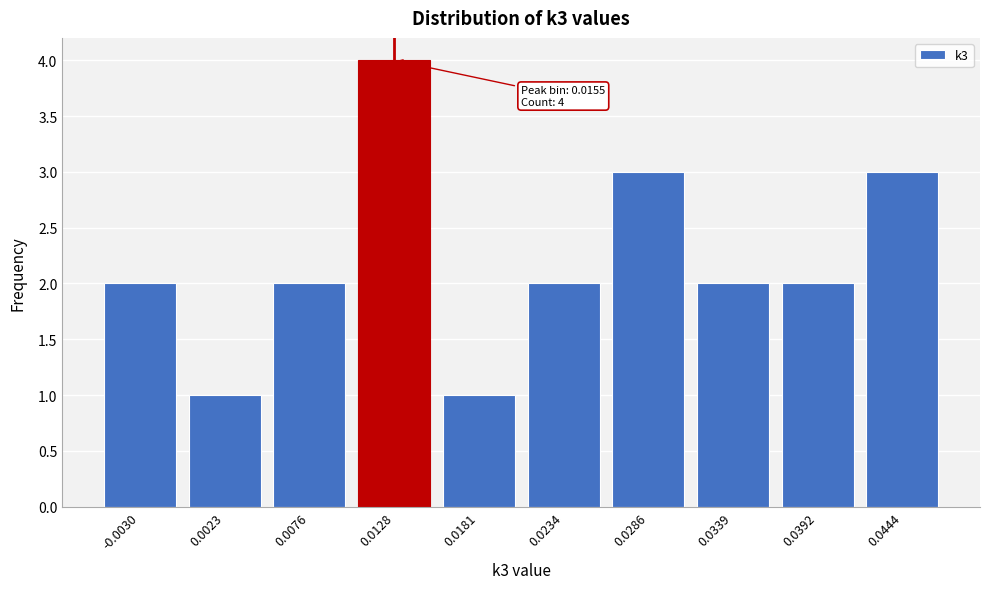

Reading left to right, extract all data points from this chart.

2	1	2	4	1	2	3	2	2	3